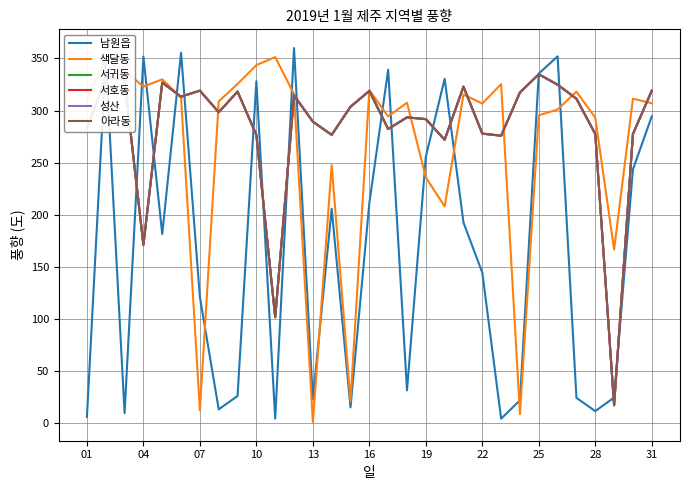

Reading left to right, extract all data points from this chart.

남원읍: 5.7	350.7	9.3	351.8	181.3	355.5	120.7	13.0	25.8	328.1	4.1	360.0	22.7	205.7	14.9	211.1	339.2	31.2	255.6	330.5	192.4	144.2	4.0	21.7	335.5	352.0	24.0	11.3	24.3	243.4	294.4
색달동: 311.9	349.1	338.3	323.0	329.9	312.2	12.0	308.7	325.5	343.6	351.3	315.7	0.8	247.5	20.7	319.6	294.3	307.5	235.7	207.9	315.3	306.7	325.3	8.5	295.4	301.0	318.1	293.1	166.4	311.3	307.0
서귀동: 282.7	331.7	329.7	170.9	326.8	313.3	319.1	298.3	318.2	276.5	101.4	314.5	289.3	276.6	303.6	318.8	282.2	293.4	291.7	271.9	322.9	277.8	275.8	317.4	334.8	324.8	311.3	277.5	16.9	277.4	319.0
서호동: 282.7	331.7	329.7	170.9	326.8	313.3	319.1	298.3	318.2	276.5	101.4	314.5	289.3	276.6	303.6	318.8	282.2	293.4	291.7	271.9	322.9	277.8	275.8	317.4	334.8	324.8	311.3	277.5	16.9	277.4	319.0
성산: 282.7	331.7	329.7	170.9	326.8	313.3	319.1	298.3	318.2	276.5	101.4	314.5	289.3	276.6	303.6	318.8	282.2	293.4	291.7	271.9	322.9	277.8	275.8	317.4	334.8	324.8	311.3	277.5	16.9	277.4	319.0
아라동: 282.7	331.7	329.7	170.9	326.8	313.3	319.1	298.3	318.2	276.5	101.4	314.5	289.3	276.6	303.6	318.8	282.2	293.4	291.7	271.9	322.9	277.8	275.8	317.4	334.8	324.8	311.3	277.5	16.9	277.4	319.0